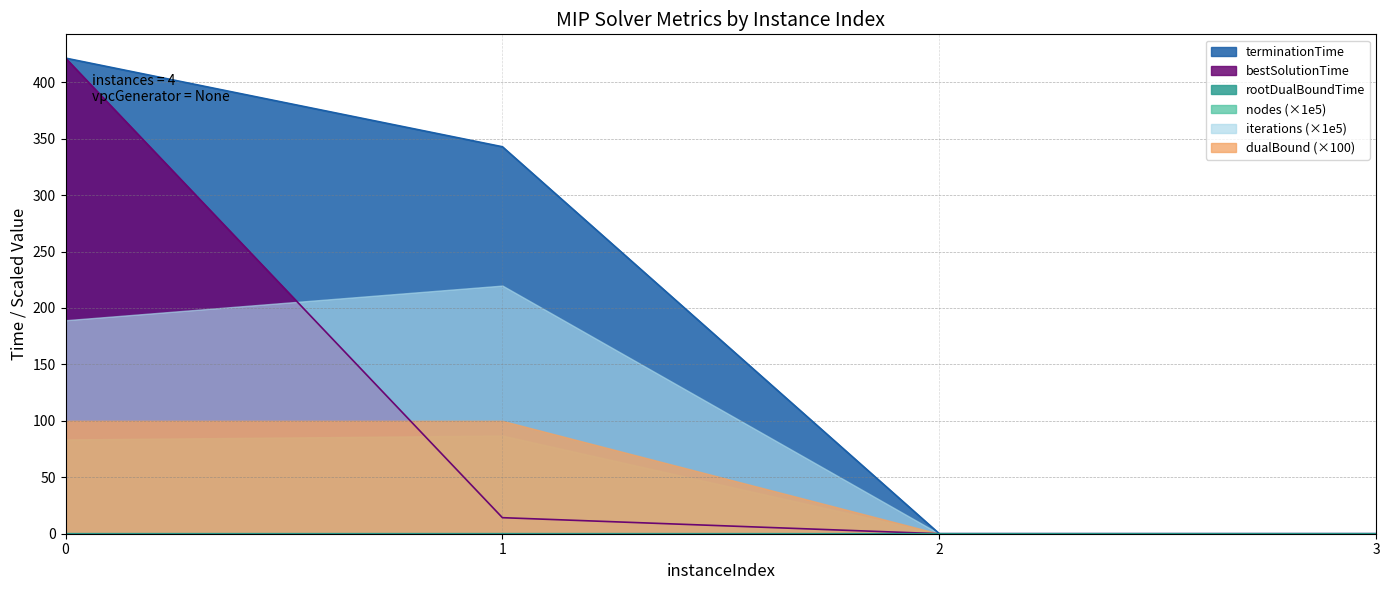

Which series changed the most between 1 and 2?

terminationTime